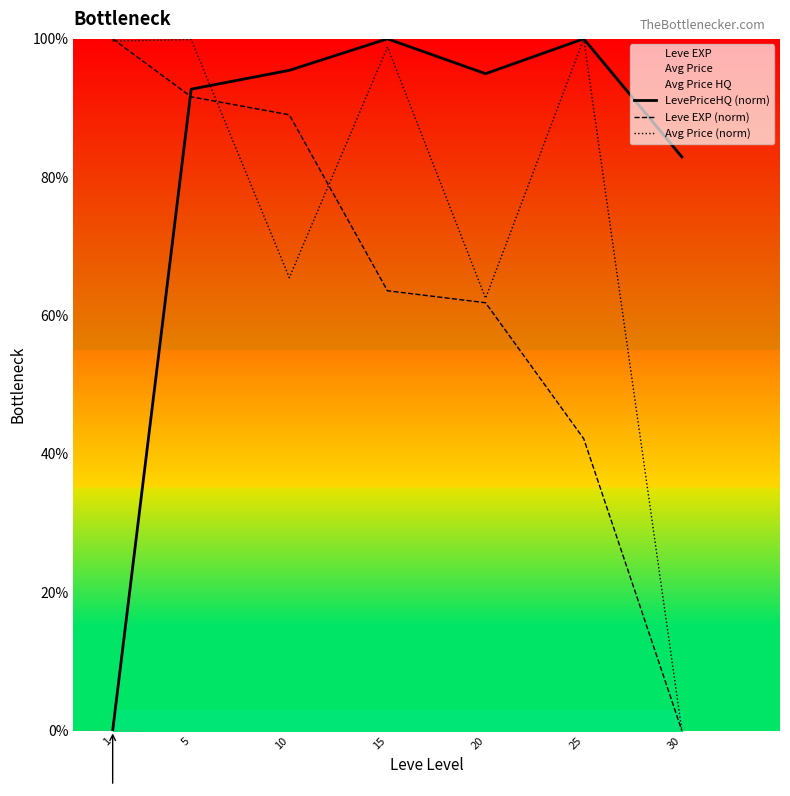

Count the number of categories in the chart.

7